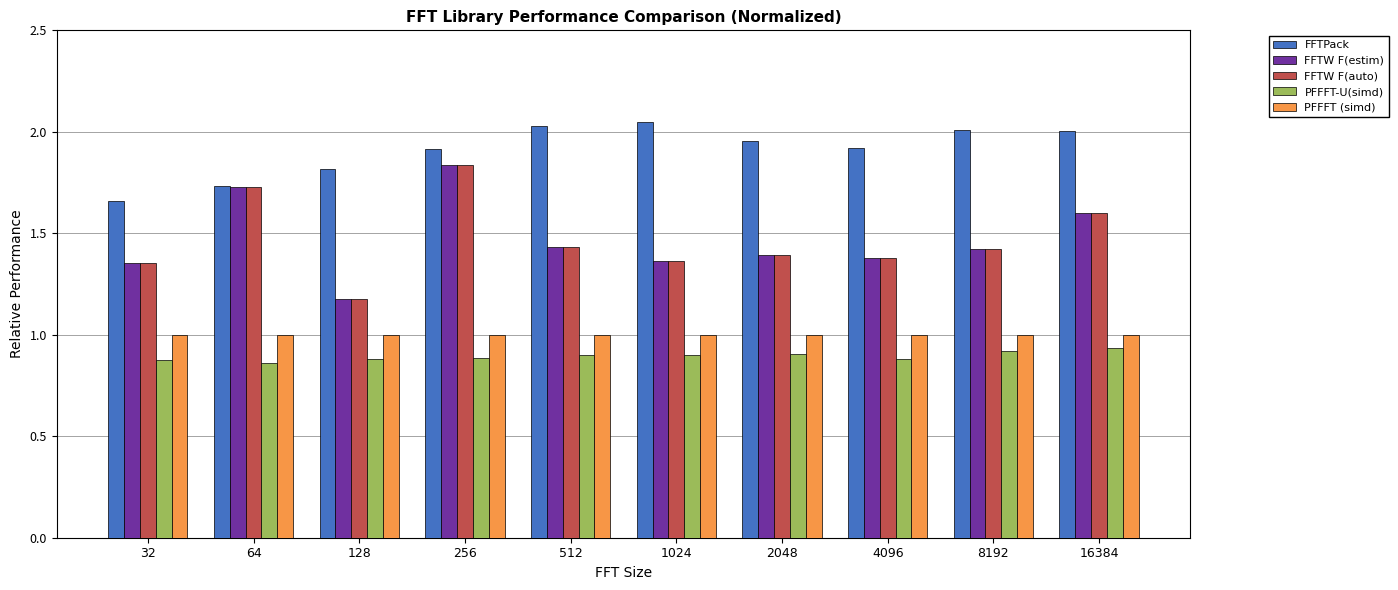

The value of PFFFT-U(simd) at 16384 is 0.9. True or false?

True